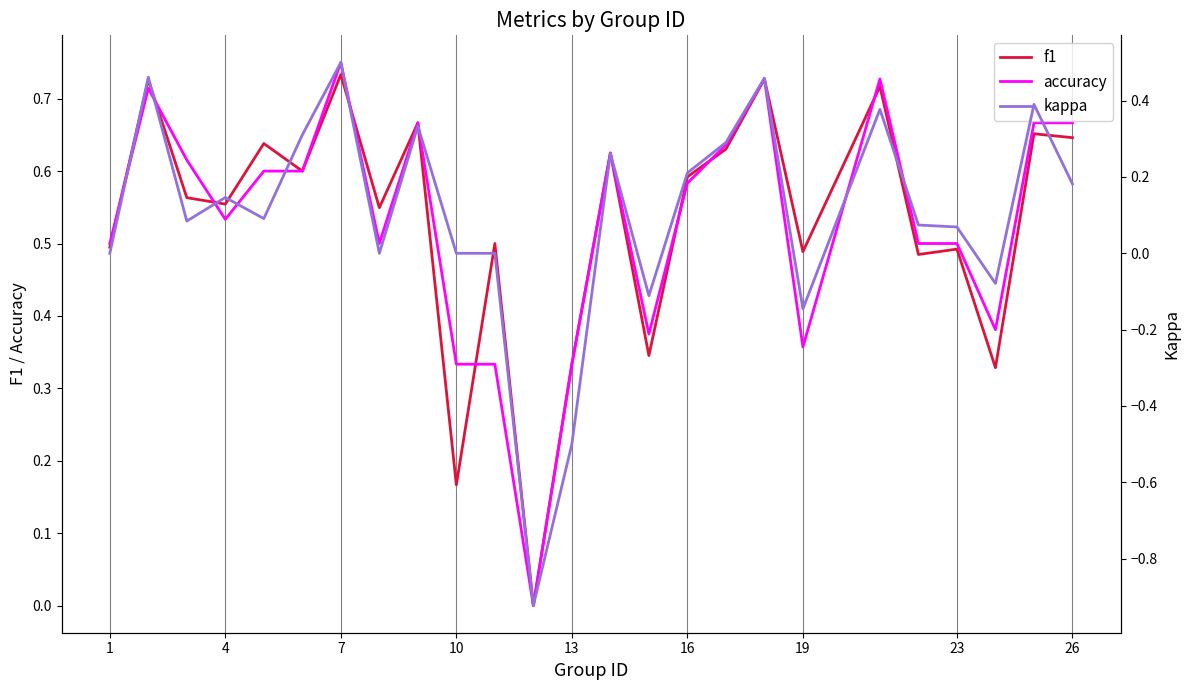

Is it true that accuracy equals 0.5 at 19?

False